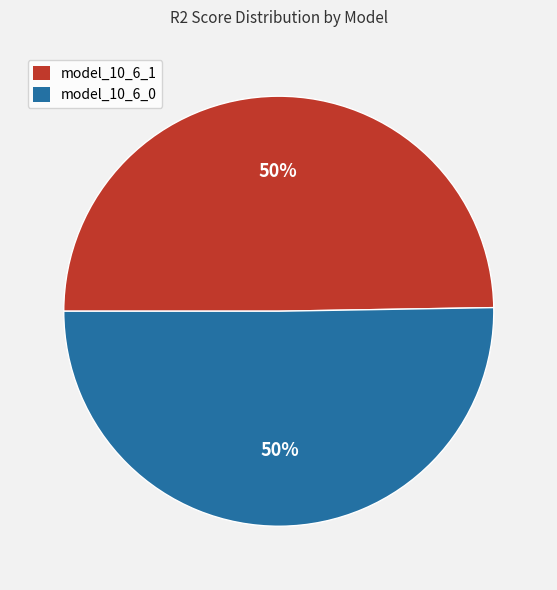

Do model_10_6_0 and model_10_6_1 together represent more than half of the pie?

Yes